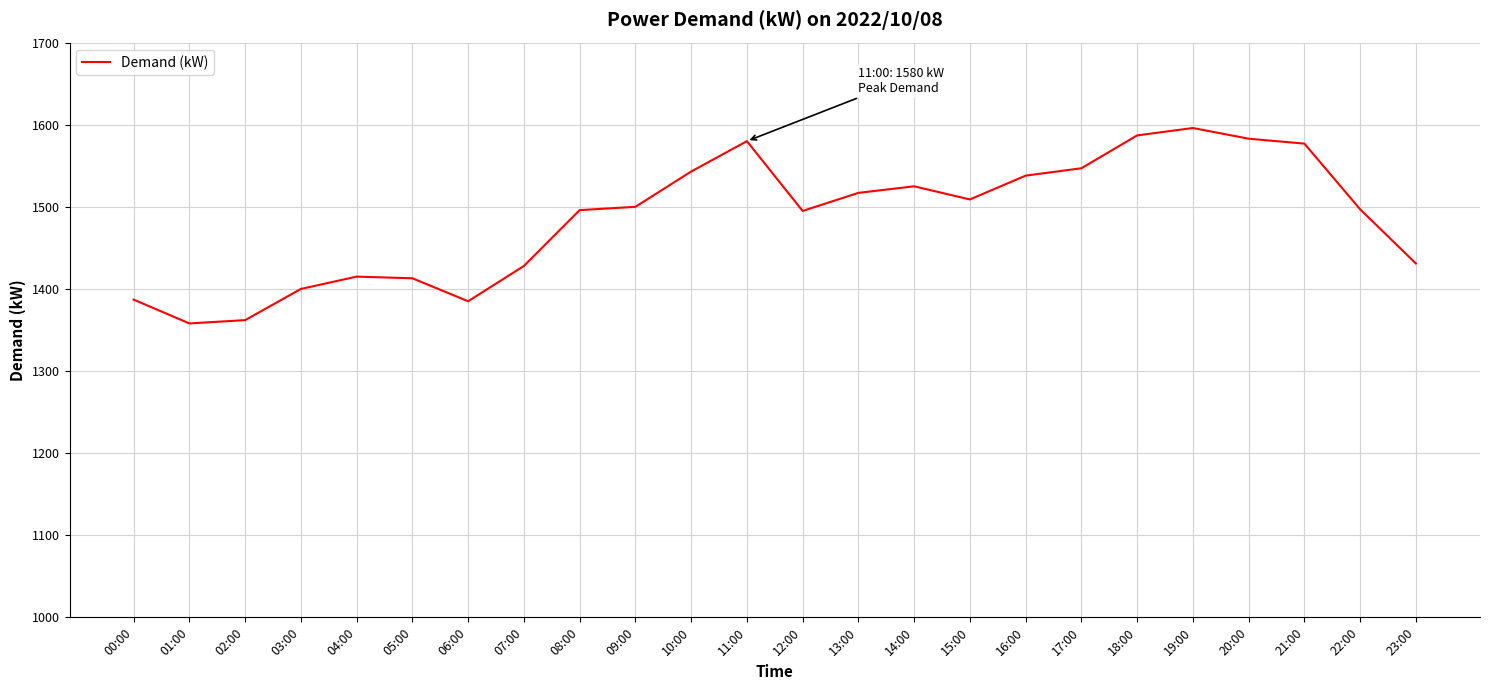

What is the change in value from 05:00 to 17:00?

+134